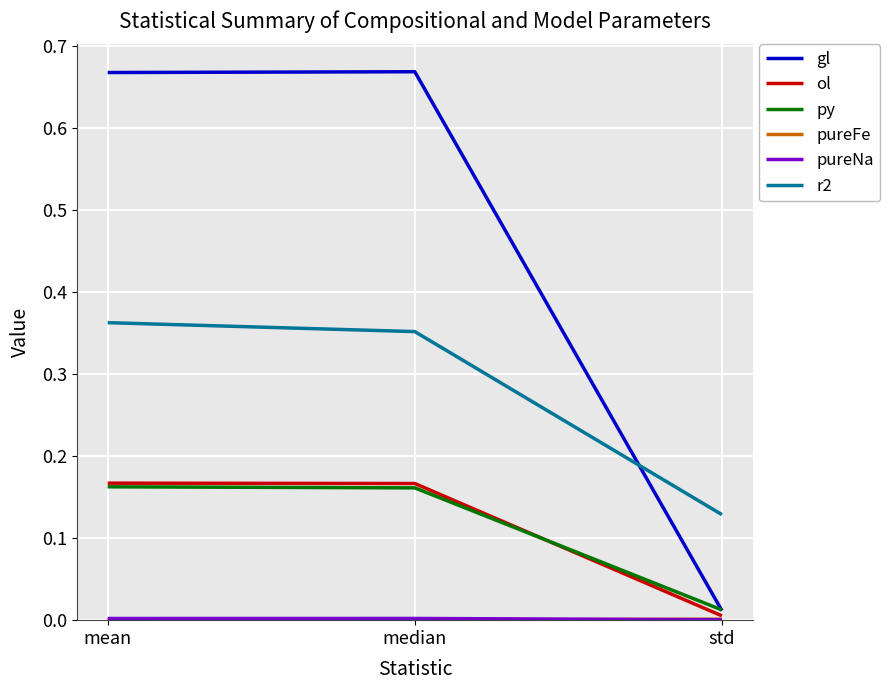

Is it true that r2 equals 0.1 at mean?

False